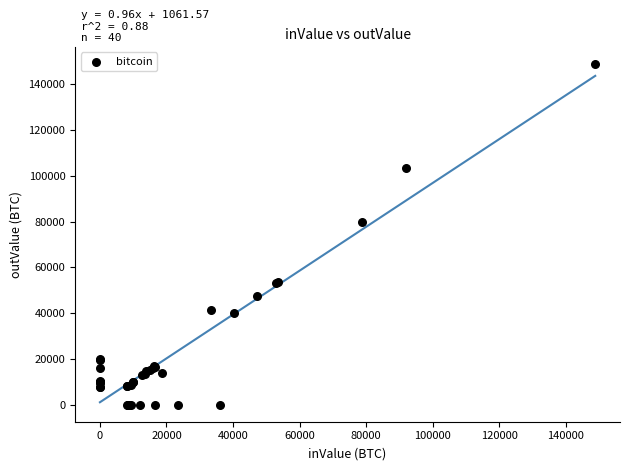

What Y value in the scatter plot is closest to 74406?

79939.1